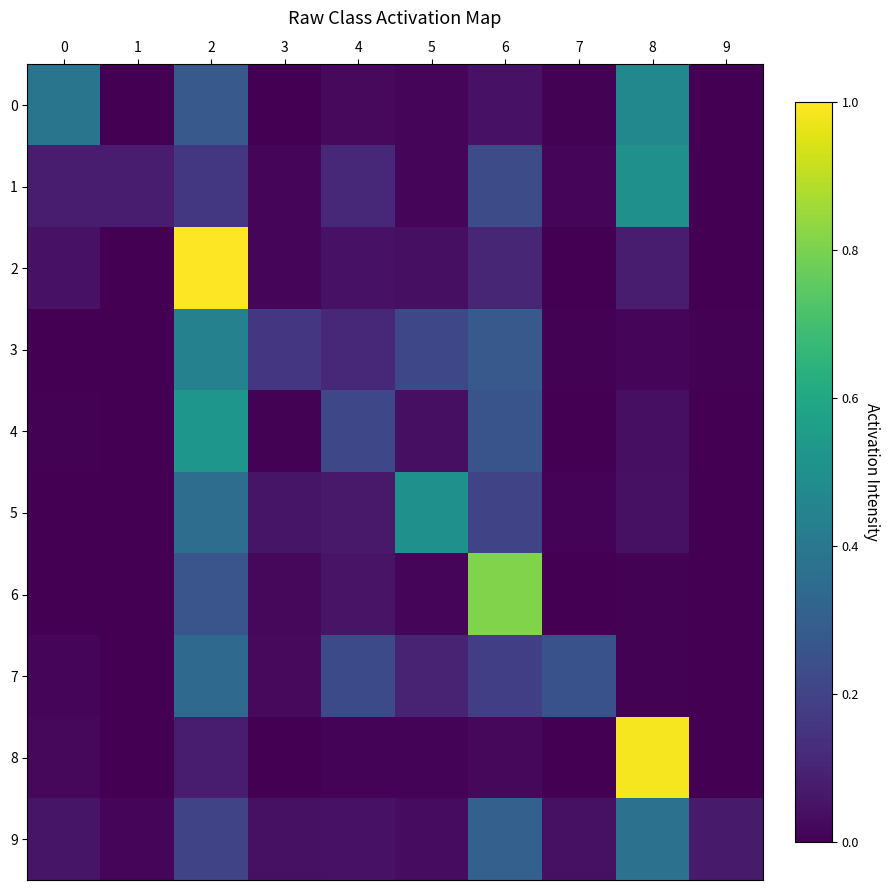

Count the number of data series in this chart.

10